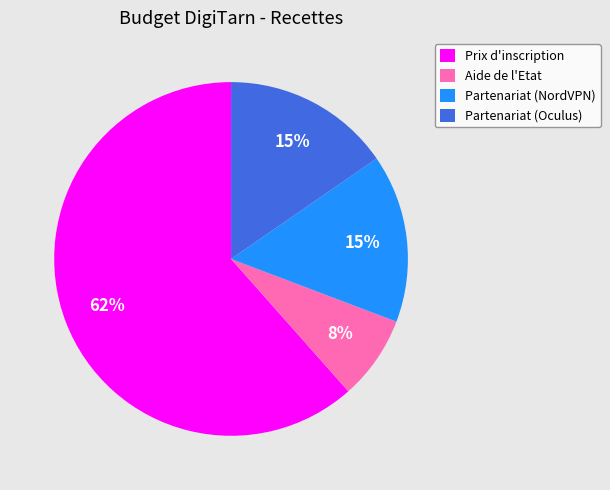

Is Partenariat (NordVPN) the majority of the pie?

No